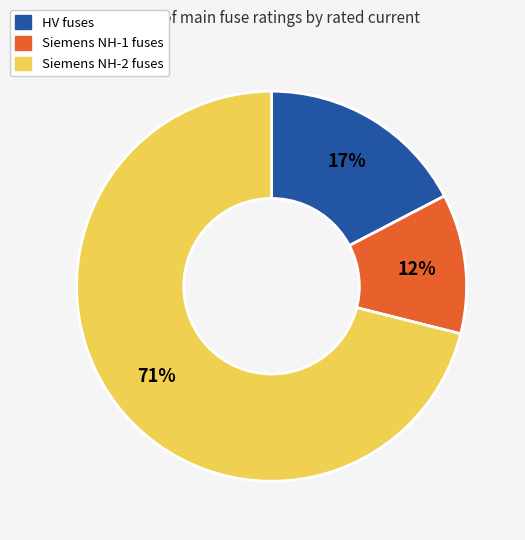

Is there a majority slice in this chart?

Yes